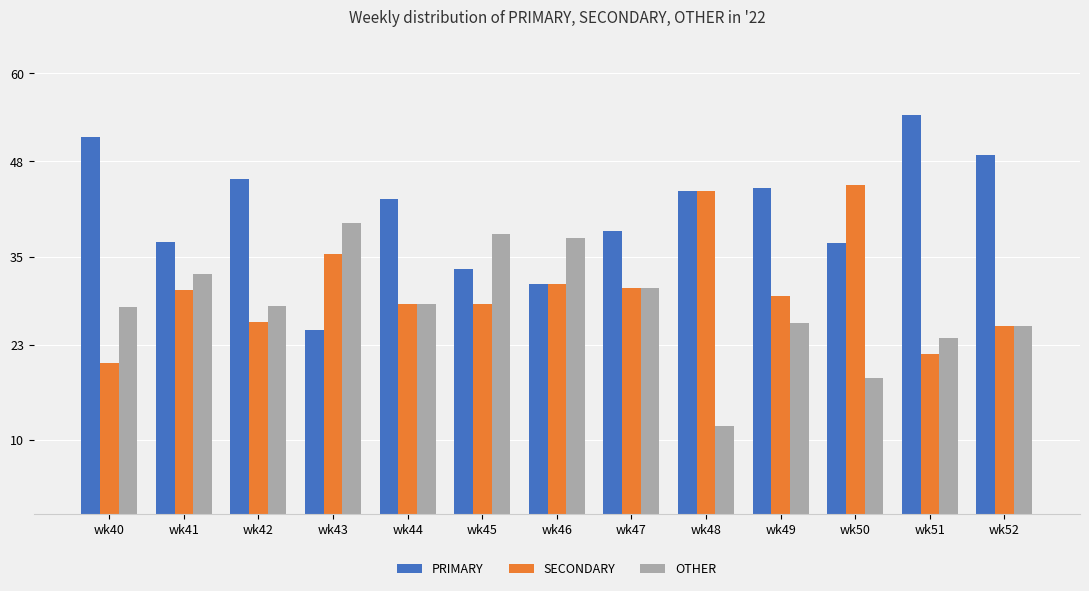

Where does the SECONDARY series first go above 29?

wk41